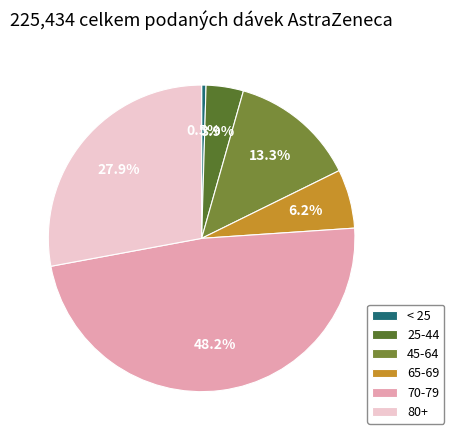

Count the number of slices in the pie.

6